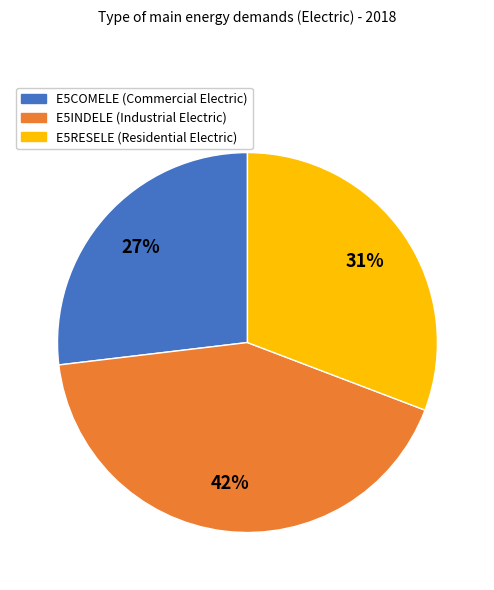

To the nearest percent, what is the average slice percentage?

33%